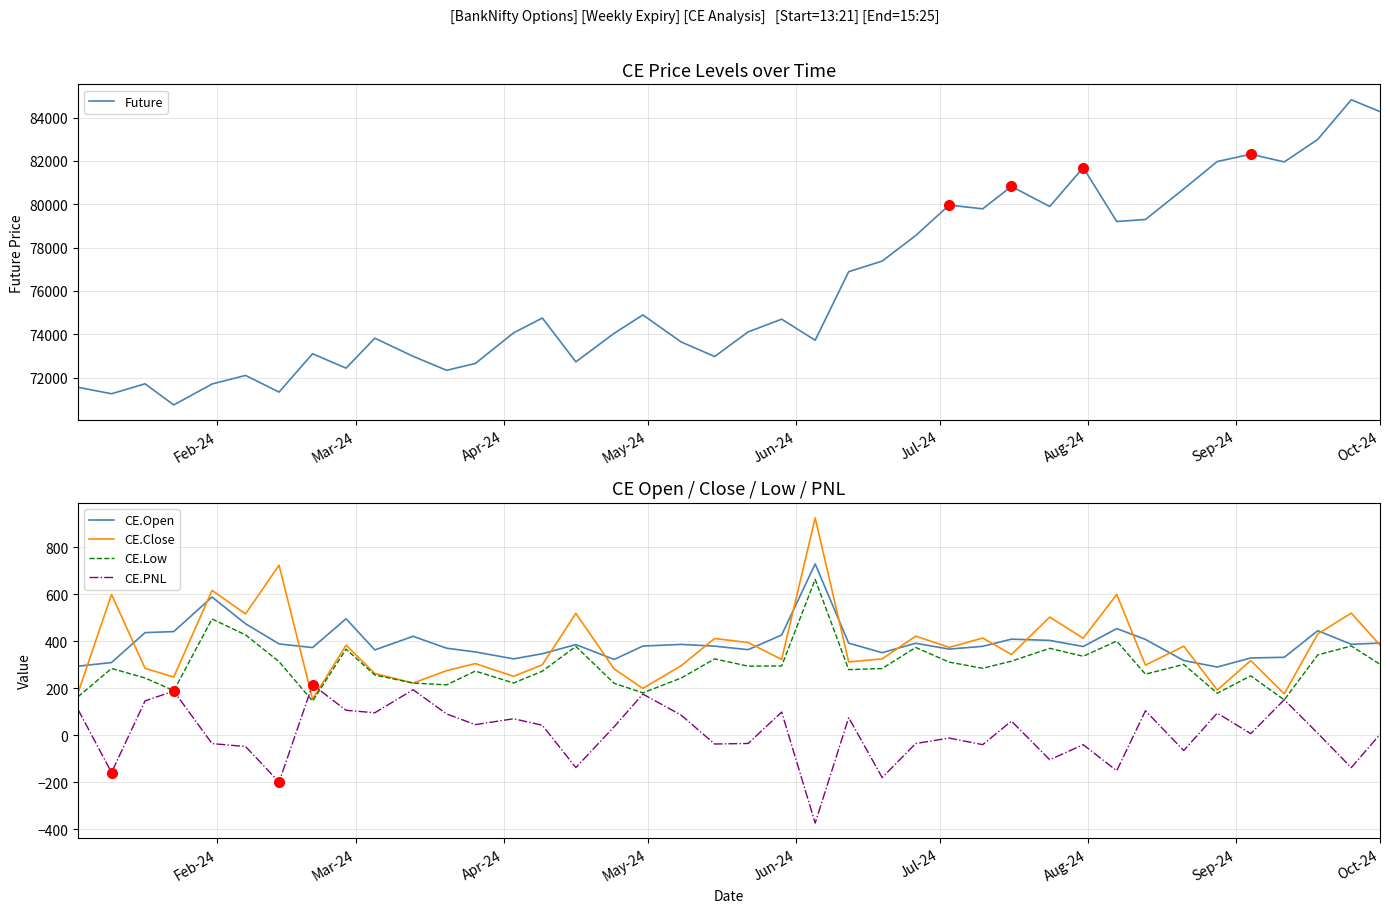

How many interior local valleys does the CE.Open series have?

10